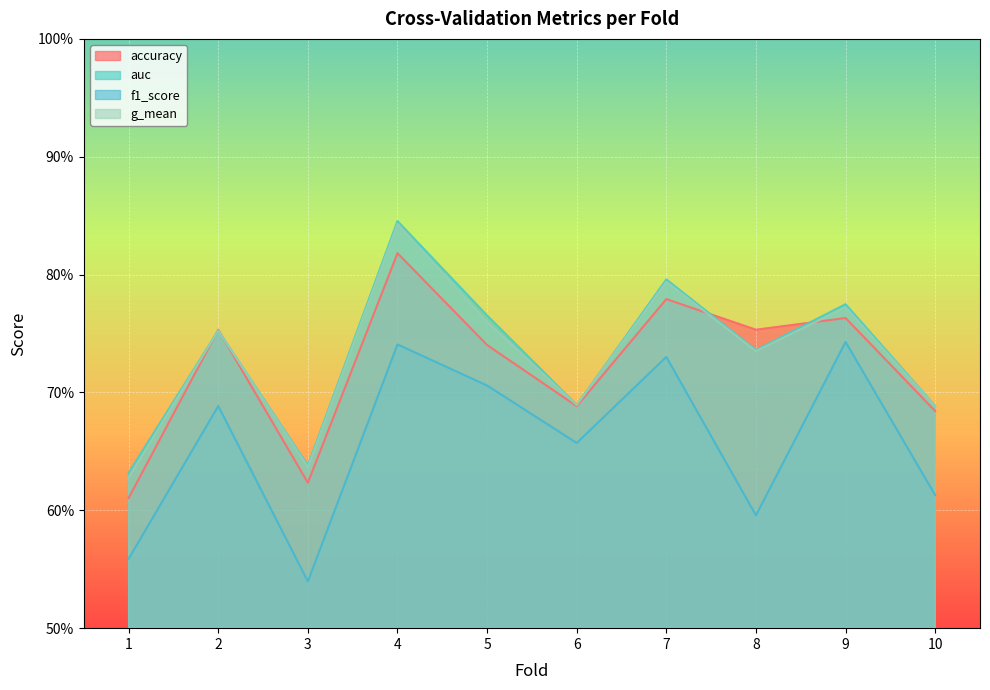

Rank the series at 2 from highest to lowest value.

accuracy, auc, g_mean, f1_score